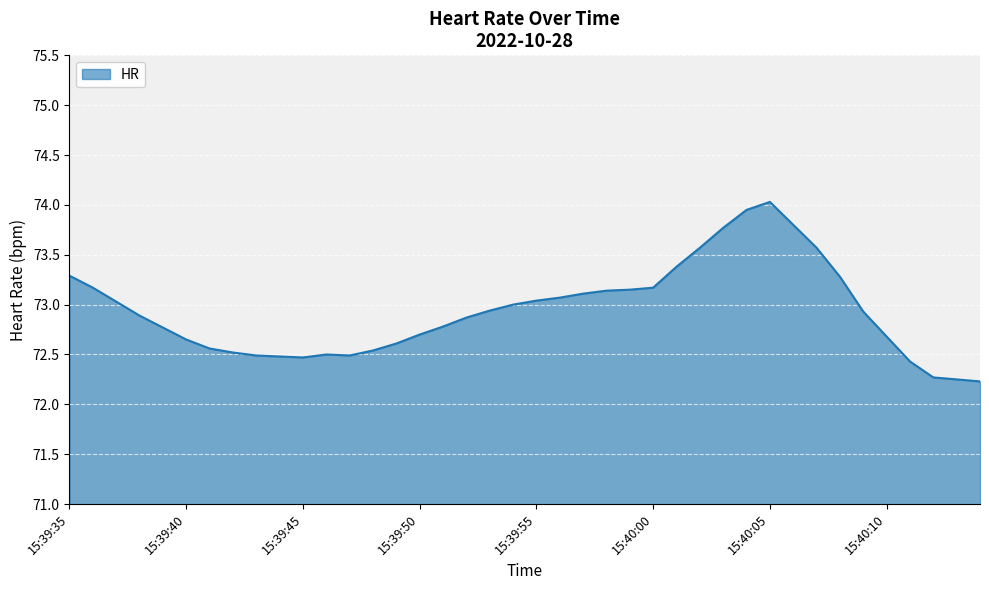

What is the difference between the maximum and minimum values?

1.8